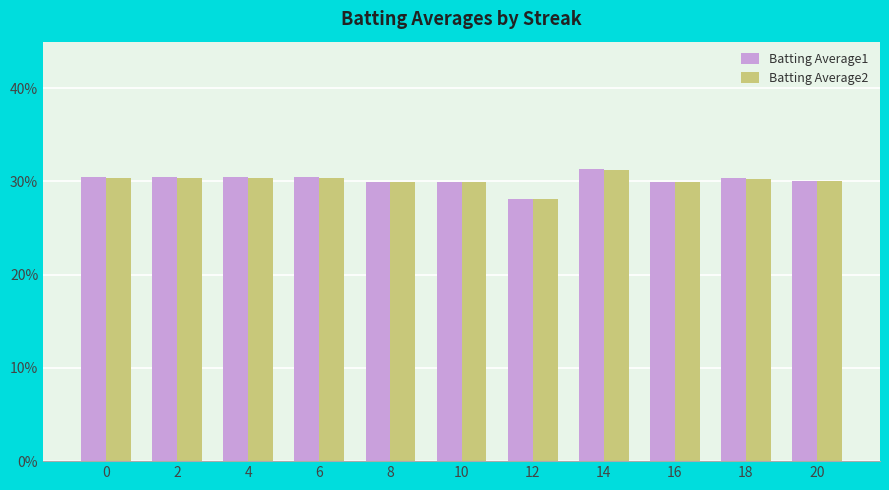

Which series has the largest total across all categories?

Batting Average1